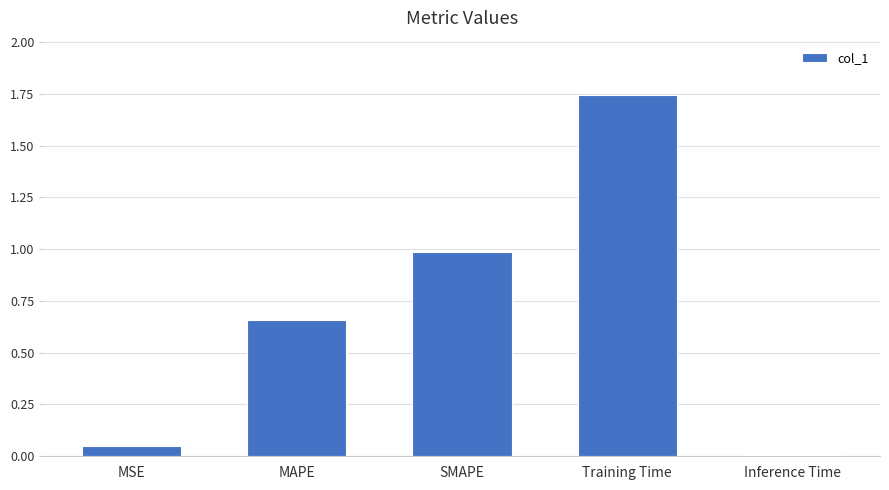

List the labels in order of value, smallest first.

Inference Time, MSE, MAPE, SMAPE, Training Time